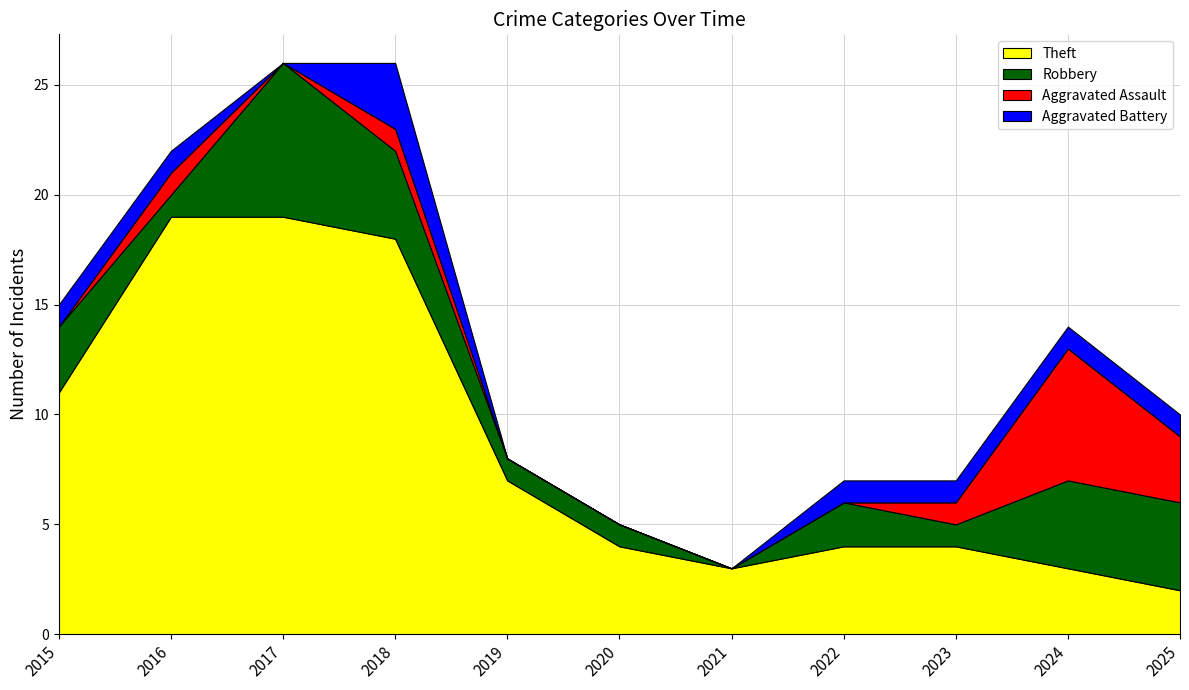

Reading right to left, extract all data points from this chart.

Theft: 2	3	4	4	3	4	7	18	19	19	11
Robbery: 4	4	1	2	0	1	1	4	7	1	3
Aggravated Assault: 3	6	1	0	0	0	0	1	0	1	0
Aggravated Battery: 1	1	1	1	0	0	0	3	0	1	1